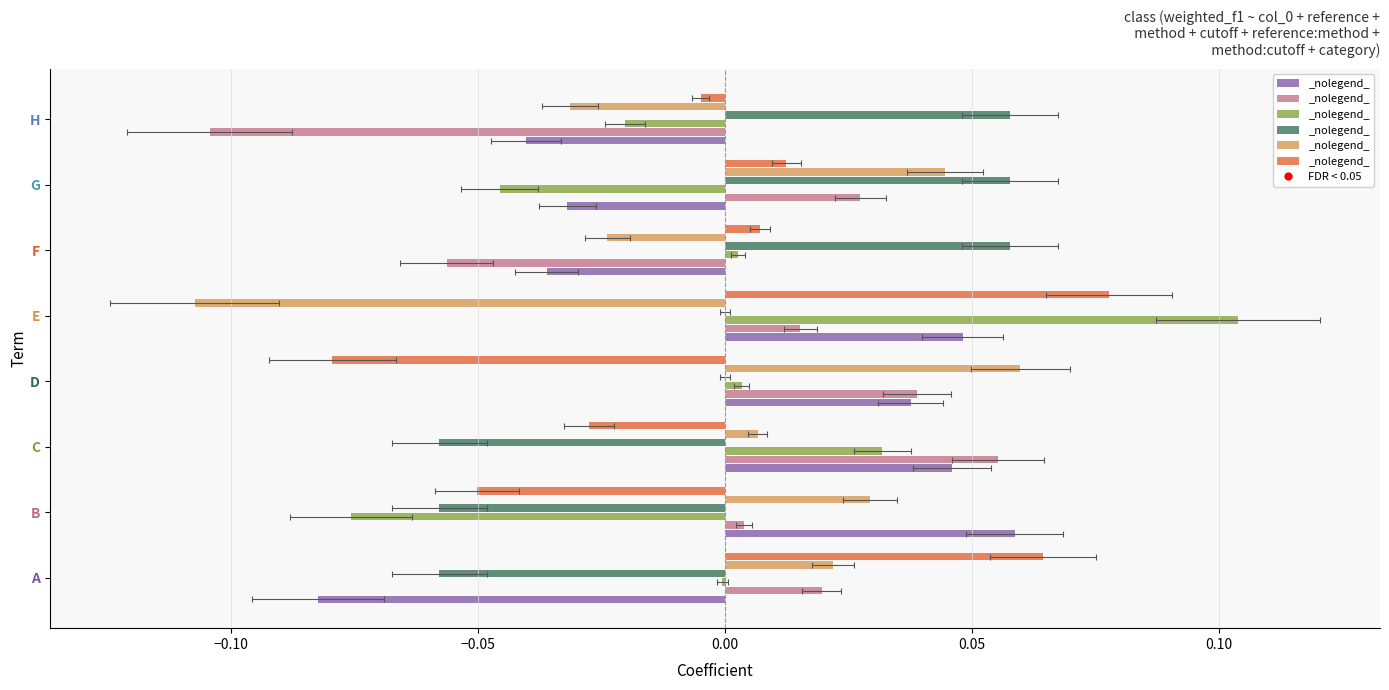

What is the total value across all series at B?

-0.1